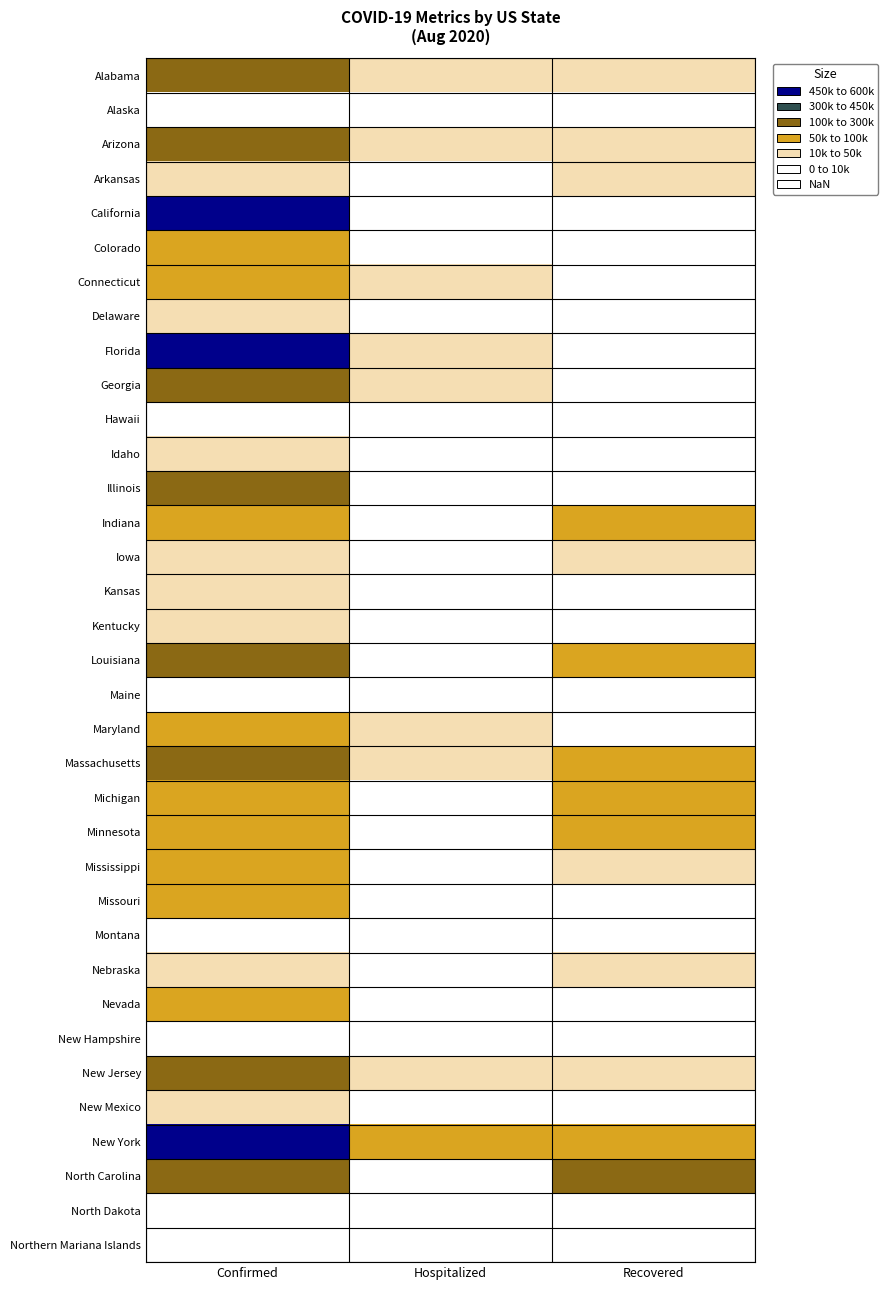

List the labels in order of Mississippi value, smallest first.

Hospitalized, Recovered, Confirmed